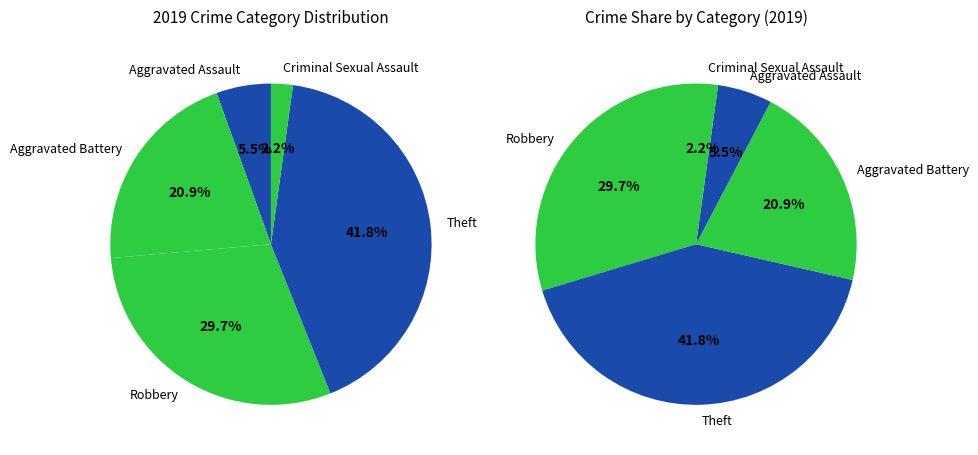

Does Aggravated Assault represent more than half of the total?

No